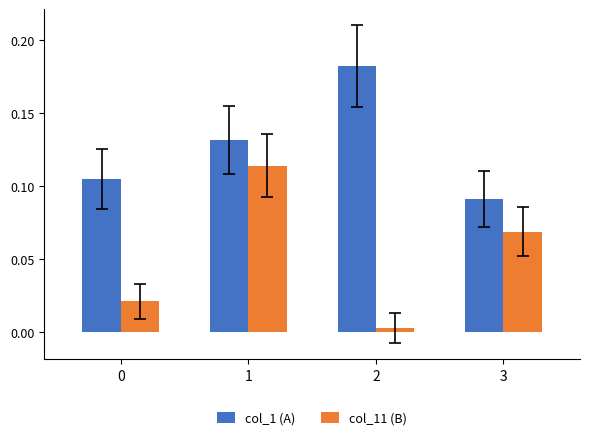

At which label does col_1 (A) reach its peak?

2